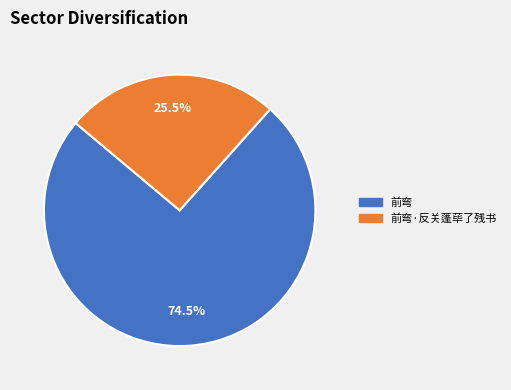

Does any single category account for the majority?

Yes